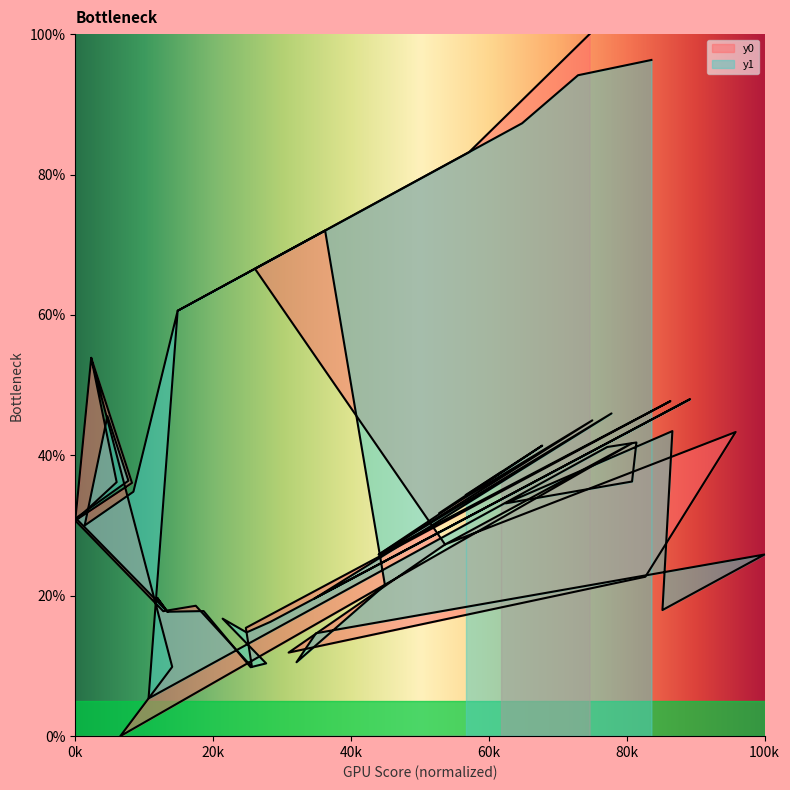

Is the value of y0 at 36 greater than the value of y1 at 18?

Yes